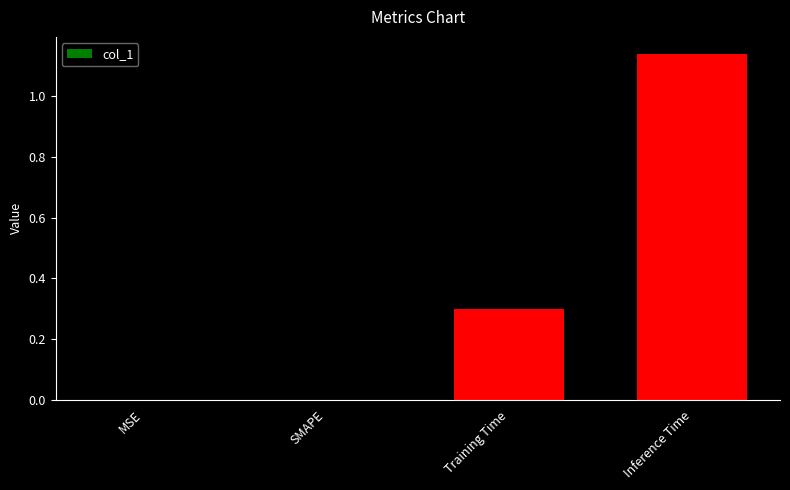

What is the sum of all values?

1.4